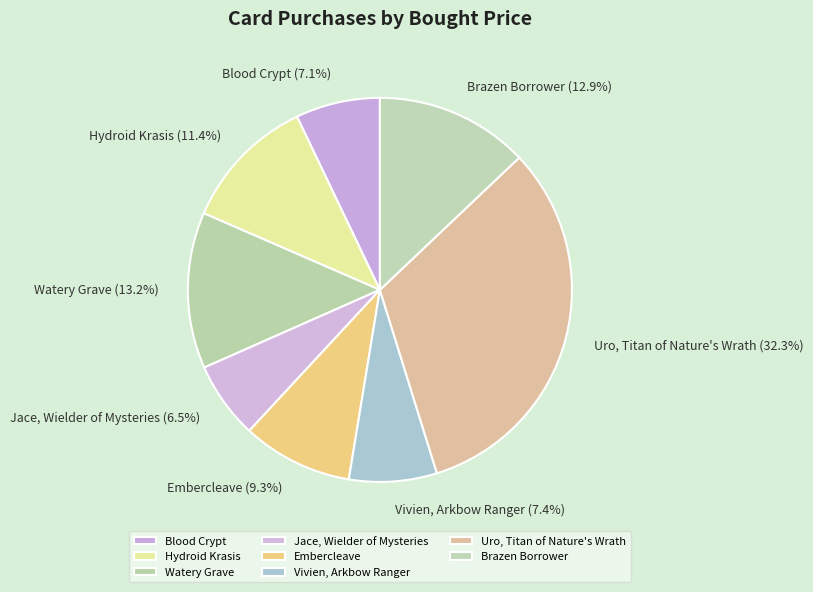

To the nearest percent, what percentage of the pie is Uro, Titan of Nature's Wrath?

32%